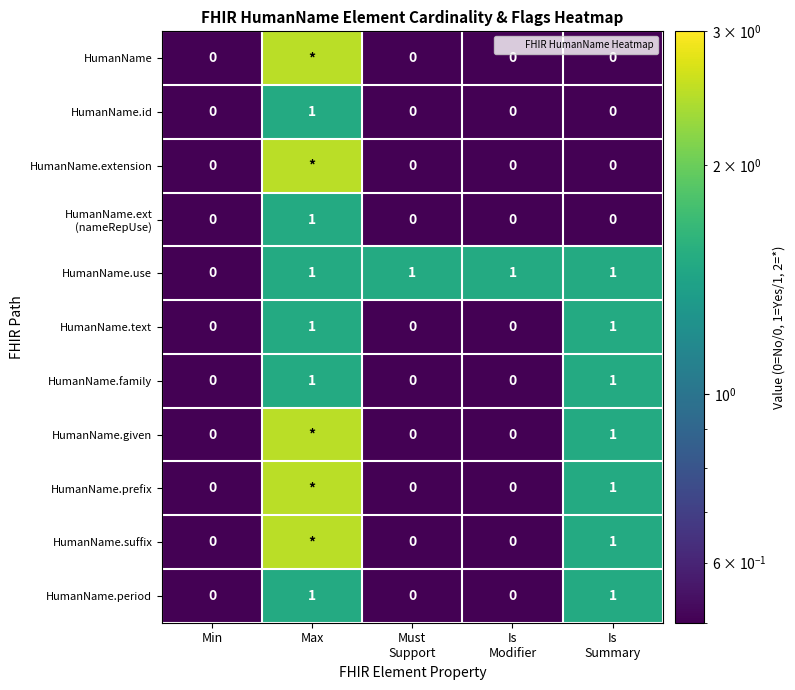

Which category has the highest value in the HumanName.text series?

Max